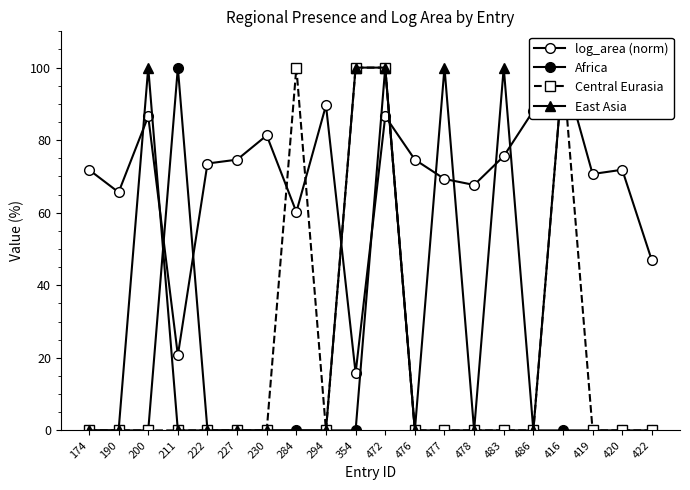

True or false: East Asia and Central Eurasia cross at least once.

False